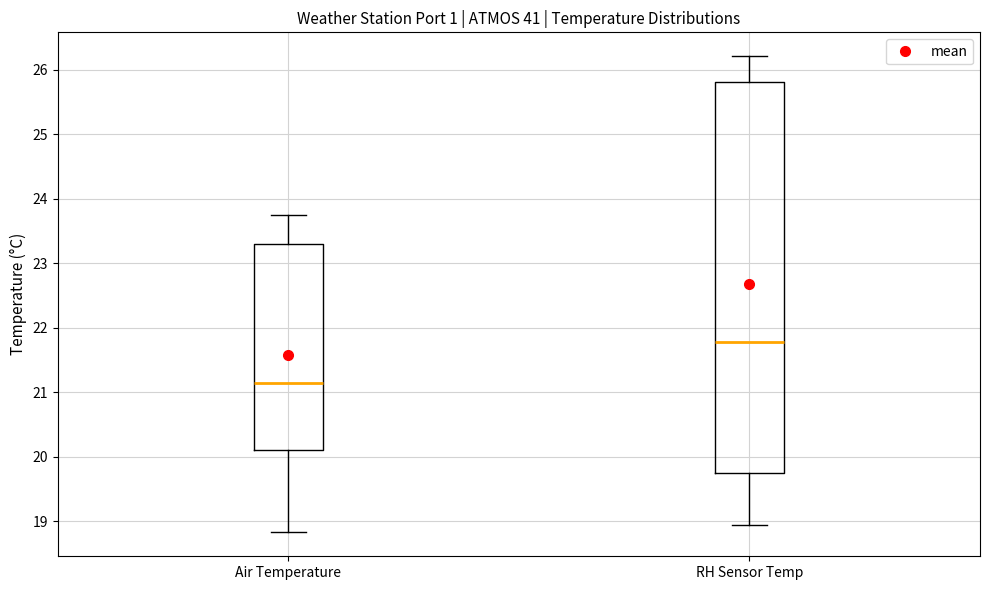

Comparing the boxes themselves (not the whiskers), which one is the tallest?

RH Sensor Temp